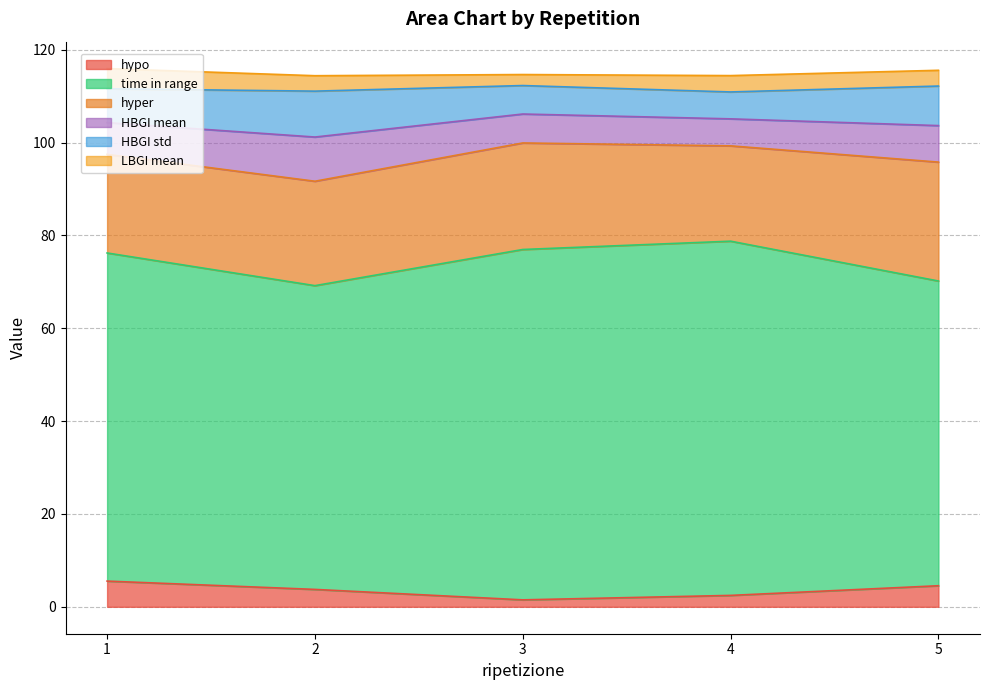

What is the approximate value of time in range at 4?

76.3